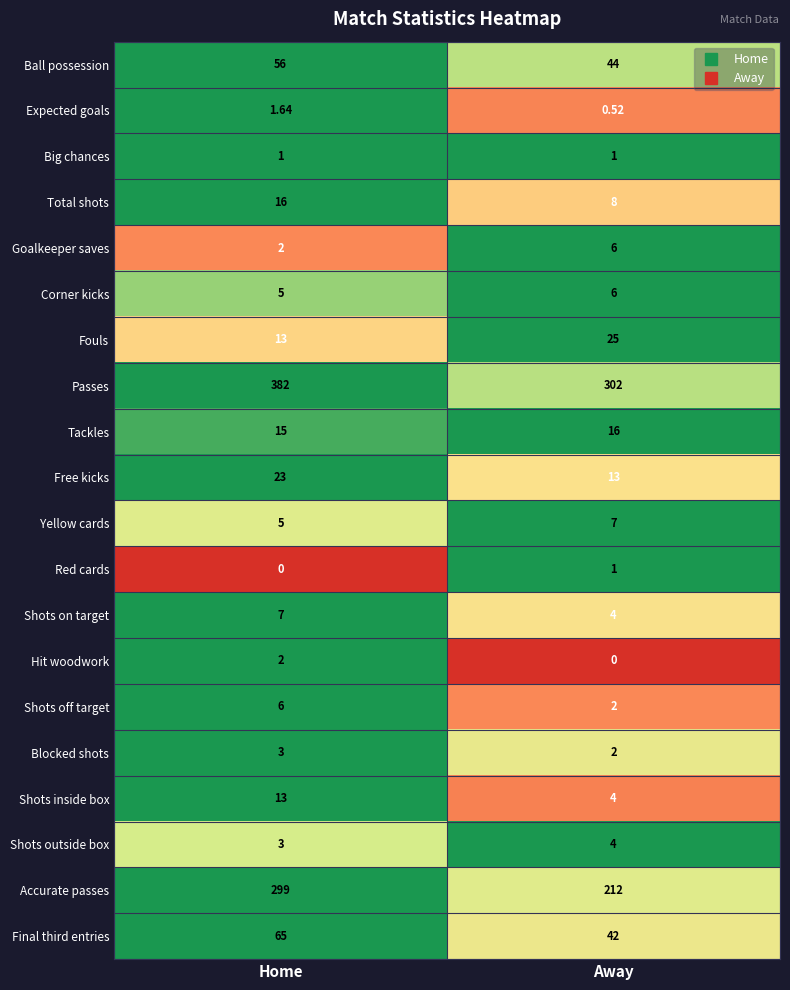

Which series has the widest spread of values?

Accurate passes